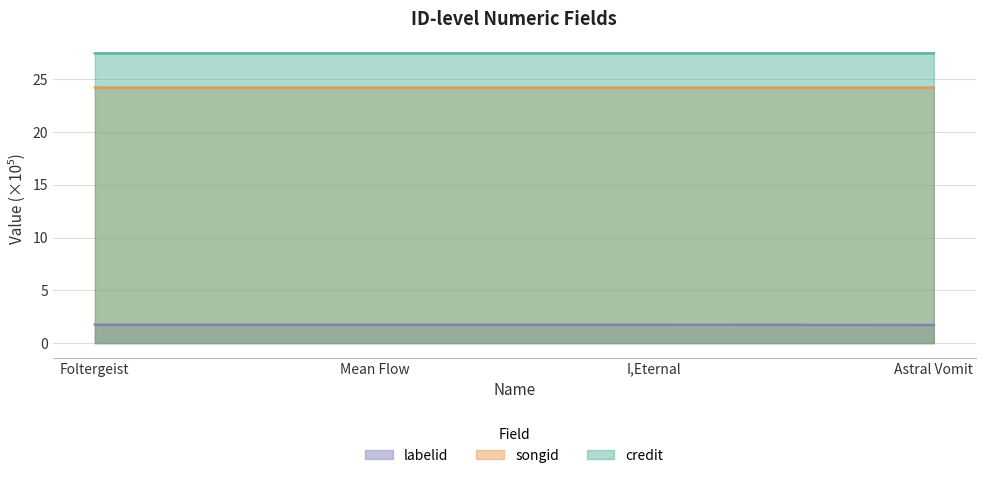

Reading left to right, what are all the values shown in this chart?

credit: Foltergeist=27.4	Mean Flow=27.4	I,Eternal=27.4	Astral Vomit=27.4
songid: Foltergeist=24.2	Mean Flow=24.2	I,Eternal=24.2	Astral Vomit=24.2
labelid: Foltergeist=1.7	Mean Flow=1.7	I,Eternal=1.7	Astral Vomit=1.7